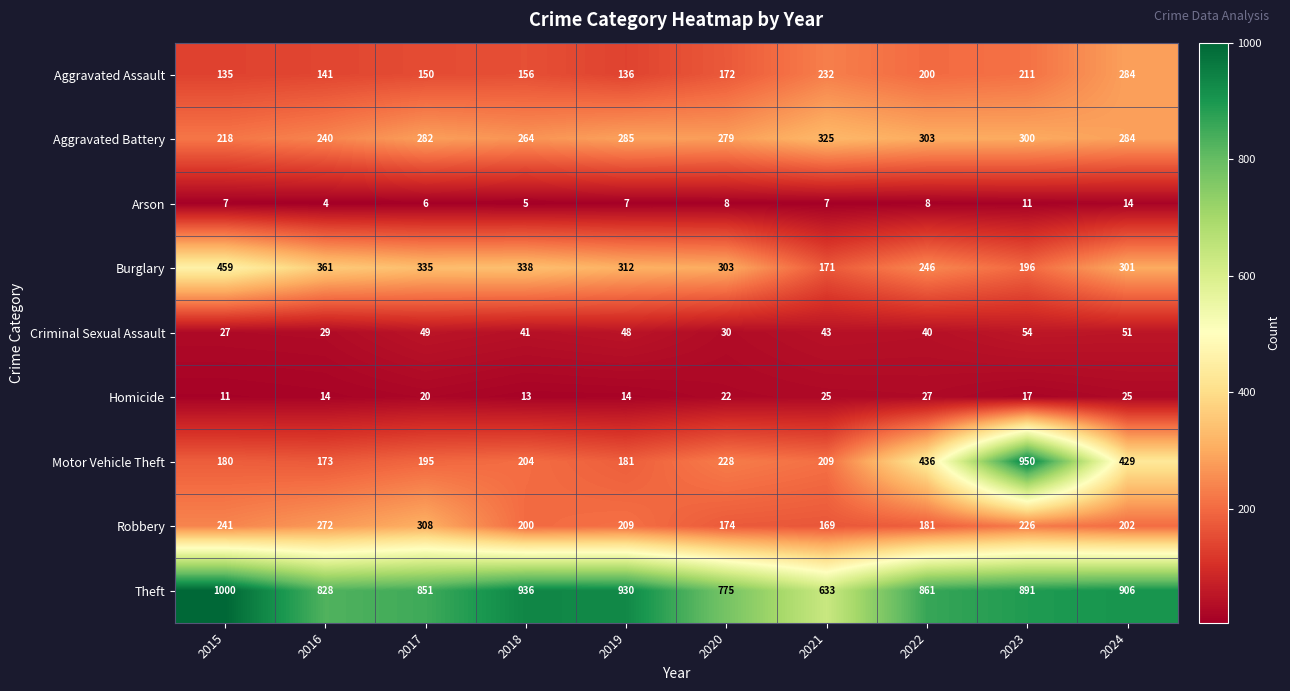

Between 2018 and 2021, which series saw the biggest shift?

Theft